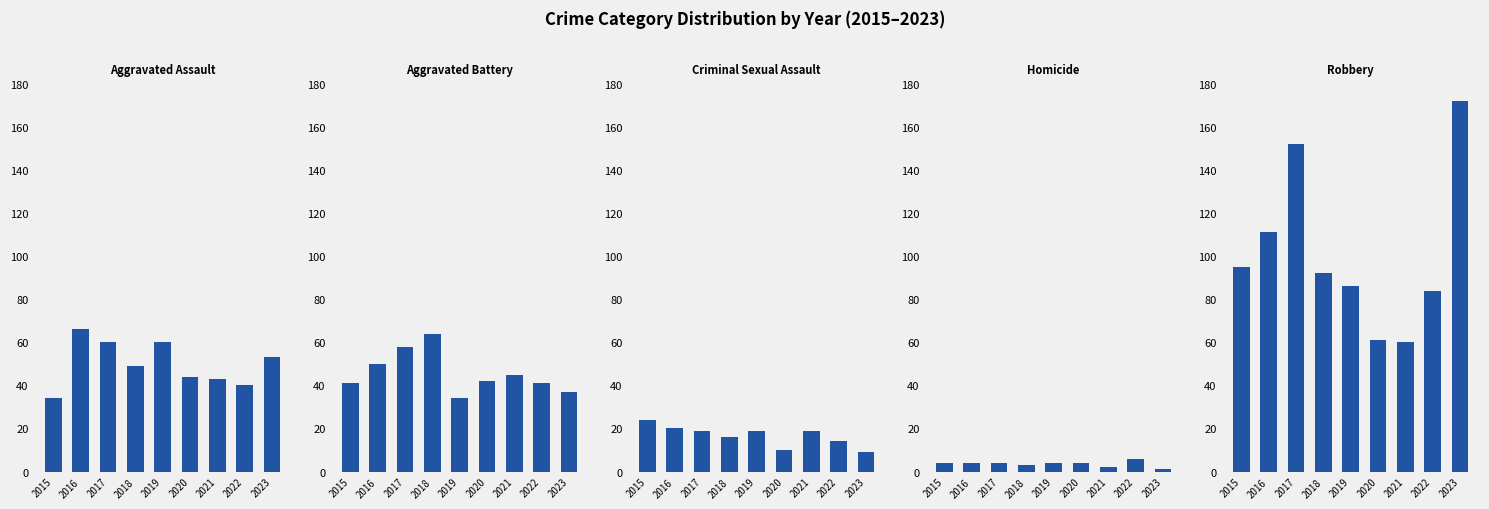

Rank the categories by Aggravated Assault value from highest to lowest.

2016, 2017, 2019, 2023, 2018, 2020, 2021, 2022, 2015